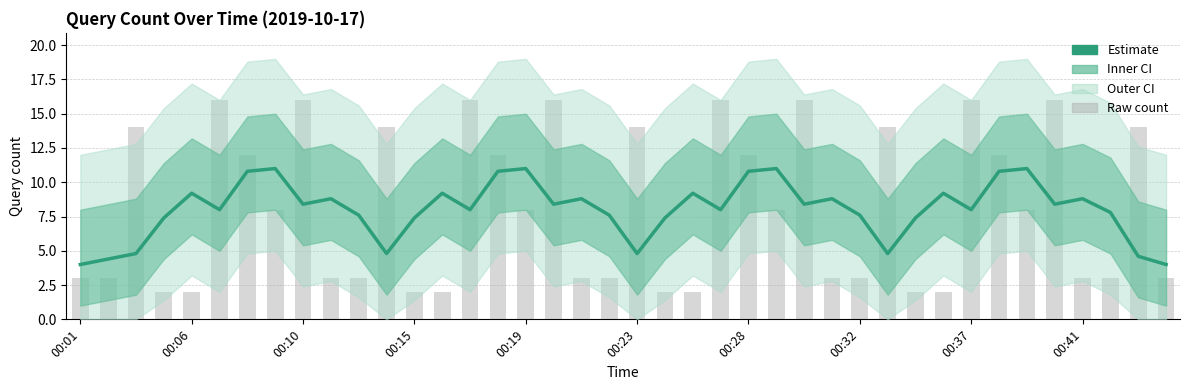

Reading left to right, list all the values displayed in this chart.

4.0	4.4	4.8	7.4	9.2	8.0	10.8	11.0	8.4	8.8	7.6	4.8	7.4	9.2	8.0	10.8	11.0	8.4	8.8	7.6	4.8	7.4	9.2	8.0	10.8	11.0	8.4	8.8	7.6	4.8	7.4	9.2	8.0	10.8	11.0	8.4	8.8	7.8	4.6	4.0